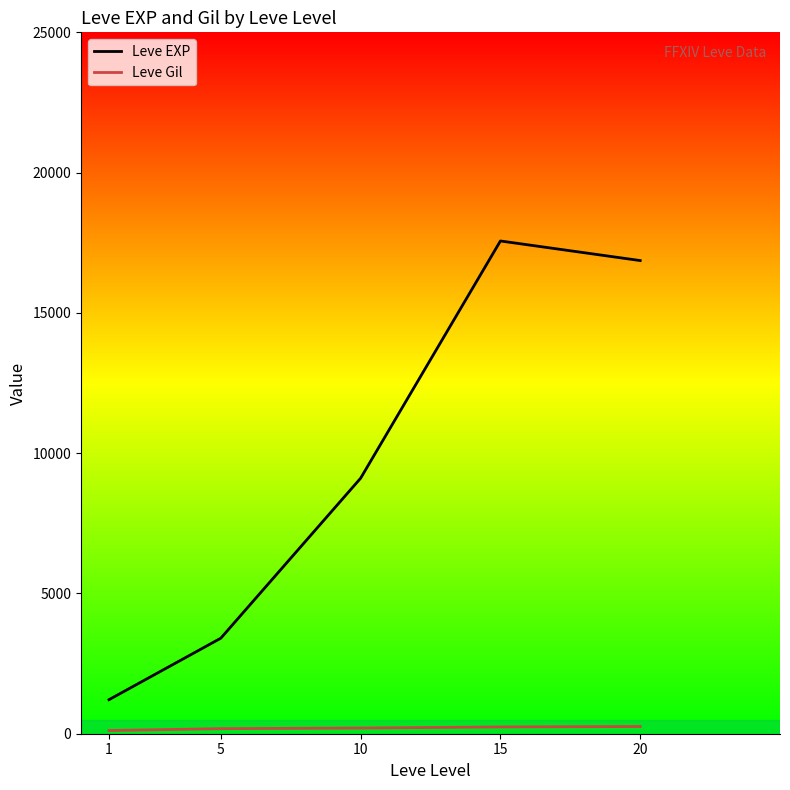

Which category has the highest value in the Leve EXP series?

15